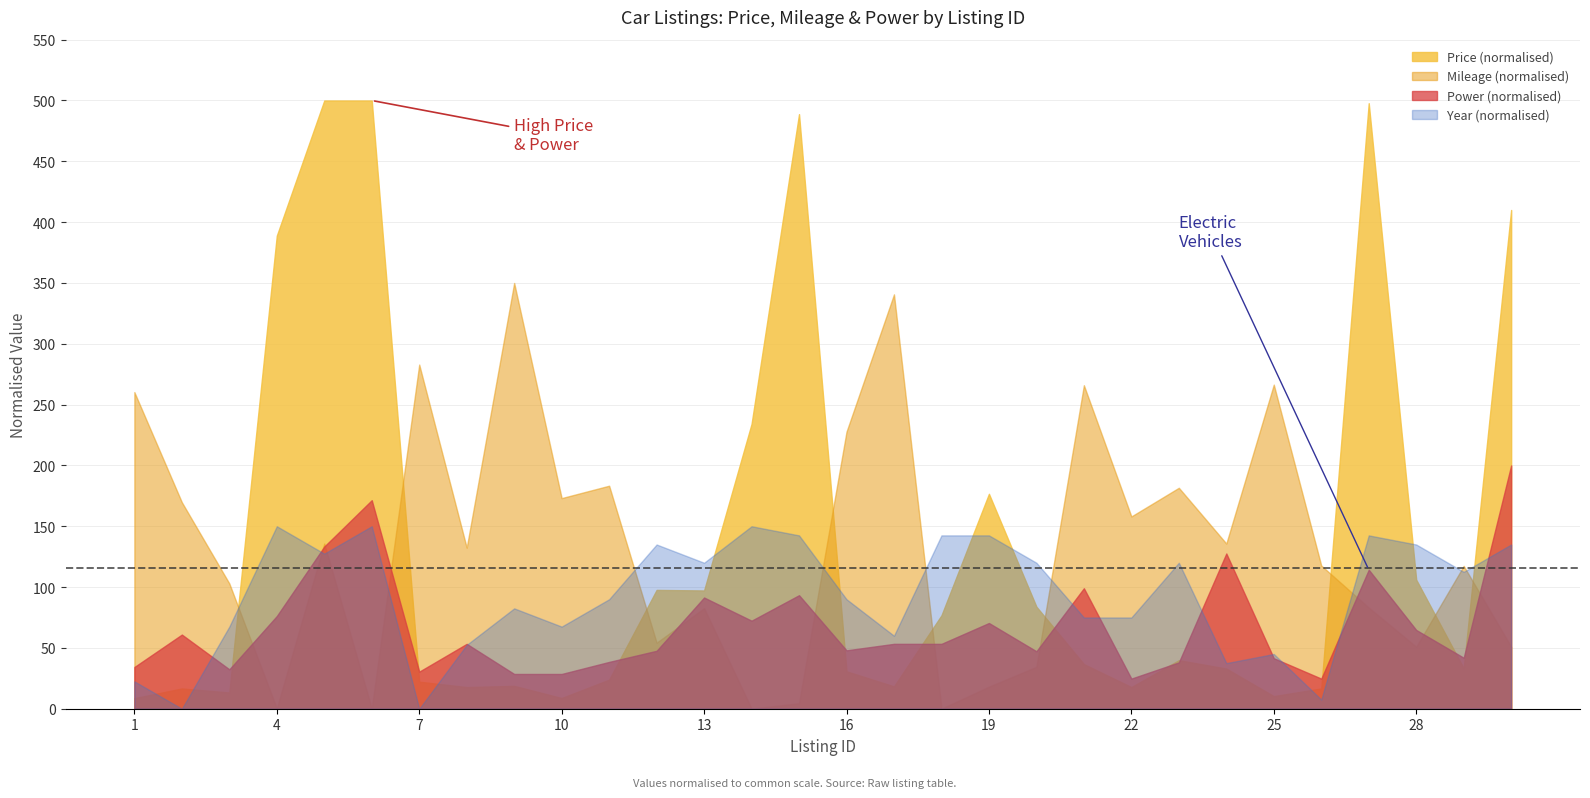

What is the maximum value shown in the chart?

500.0